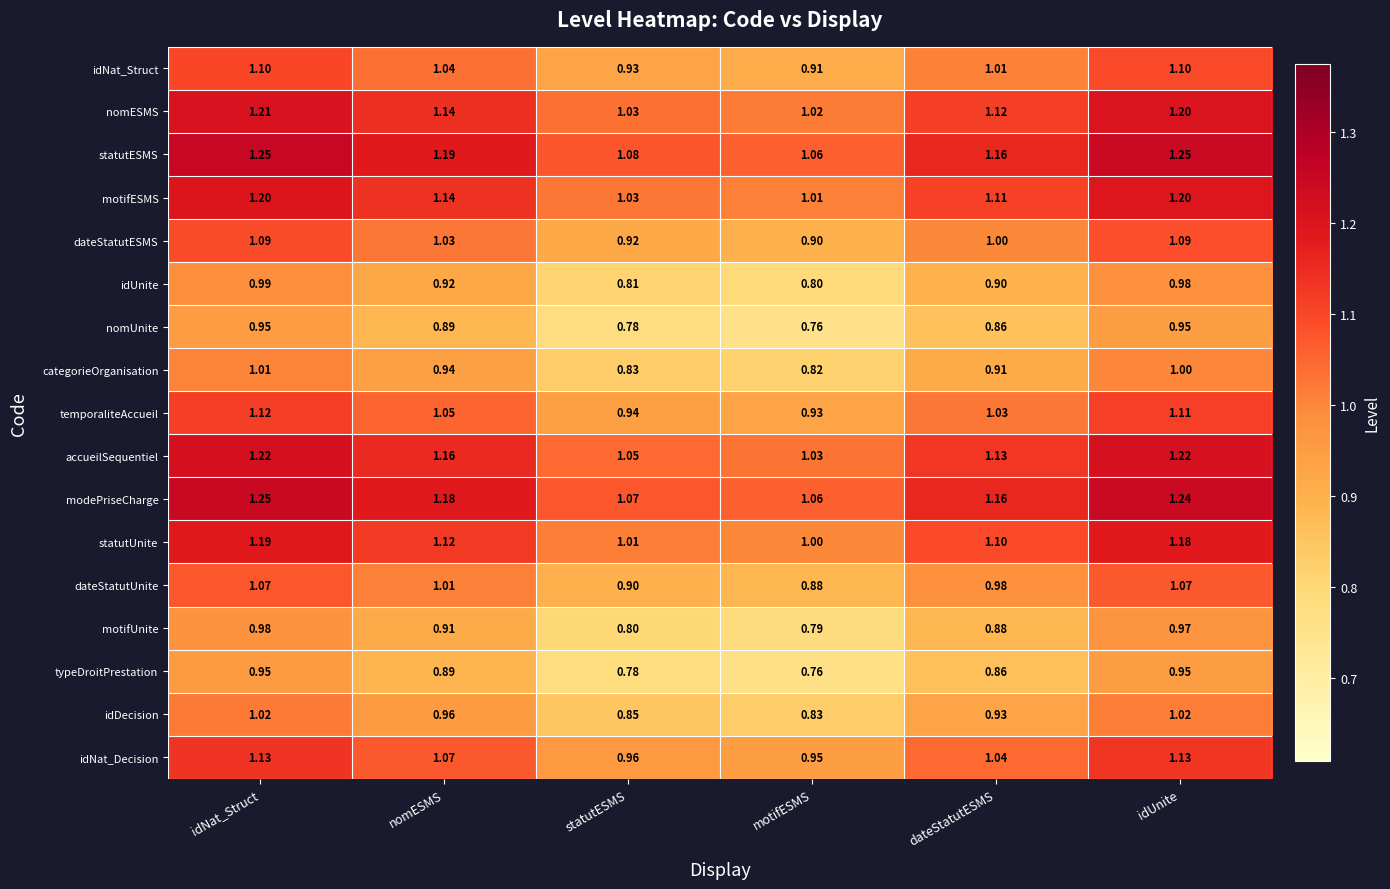

Which series has the largest total across all categories?

statutESMS